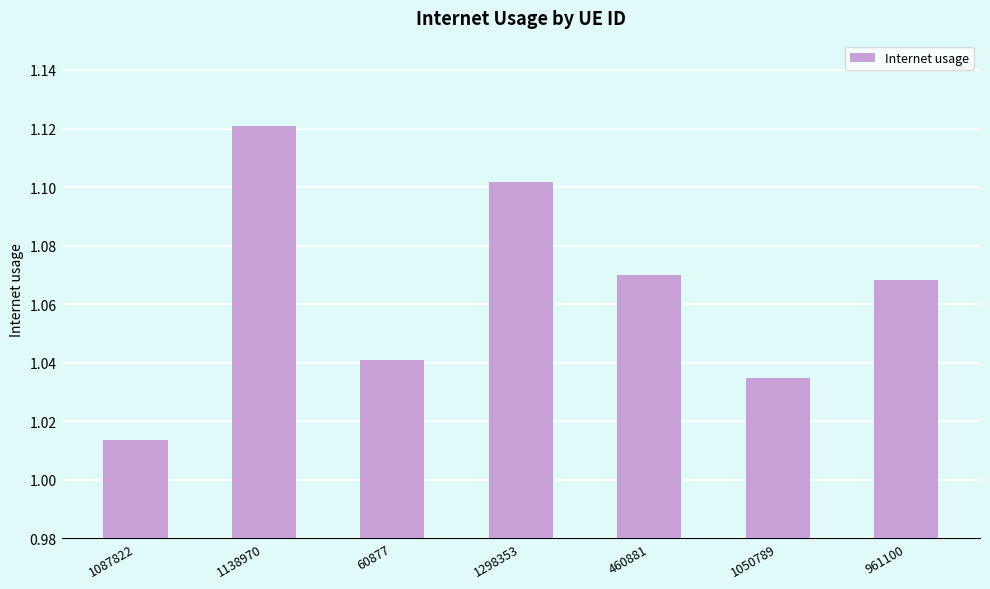

Which label corresponds to the largest value in the chart?

1138970